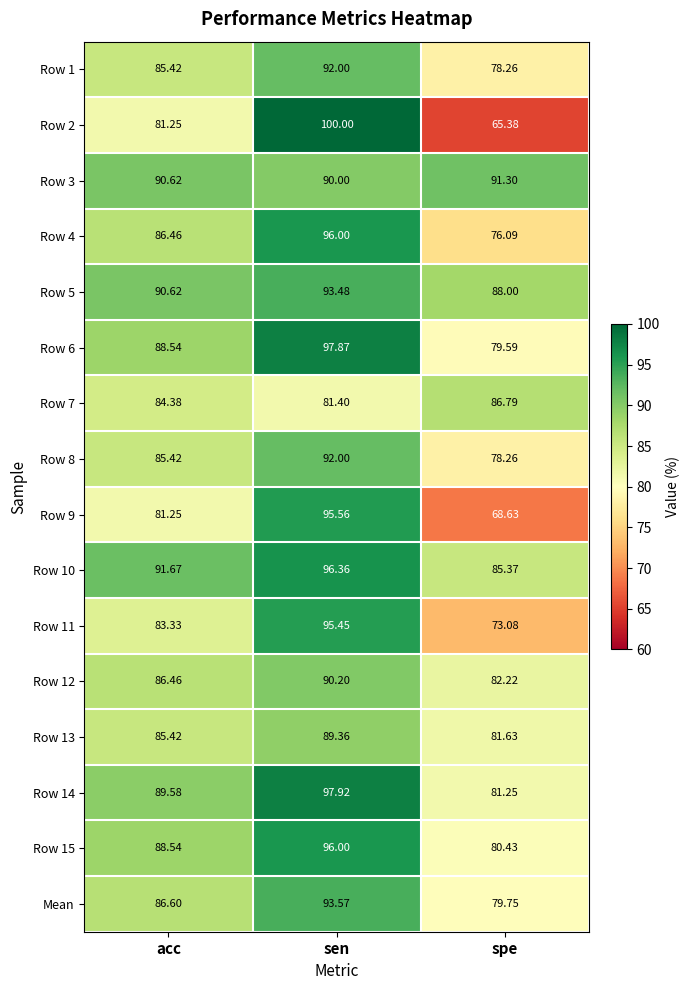

At which category is the sum across all series the highest?

sen